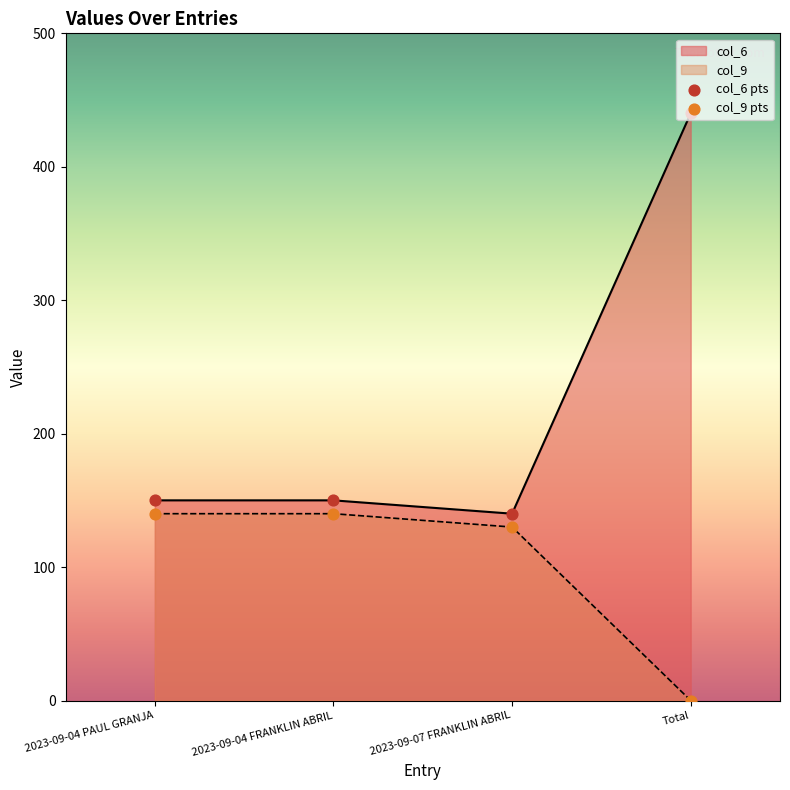

Which series contains the highest Y value?

col_6